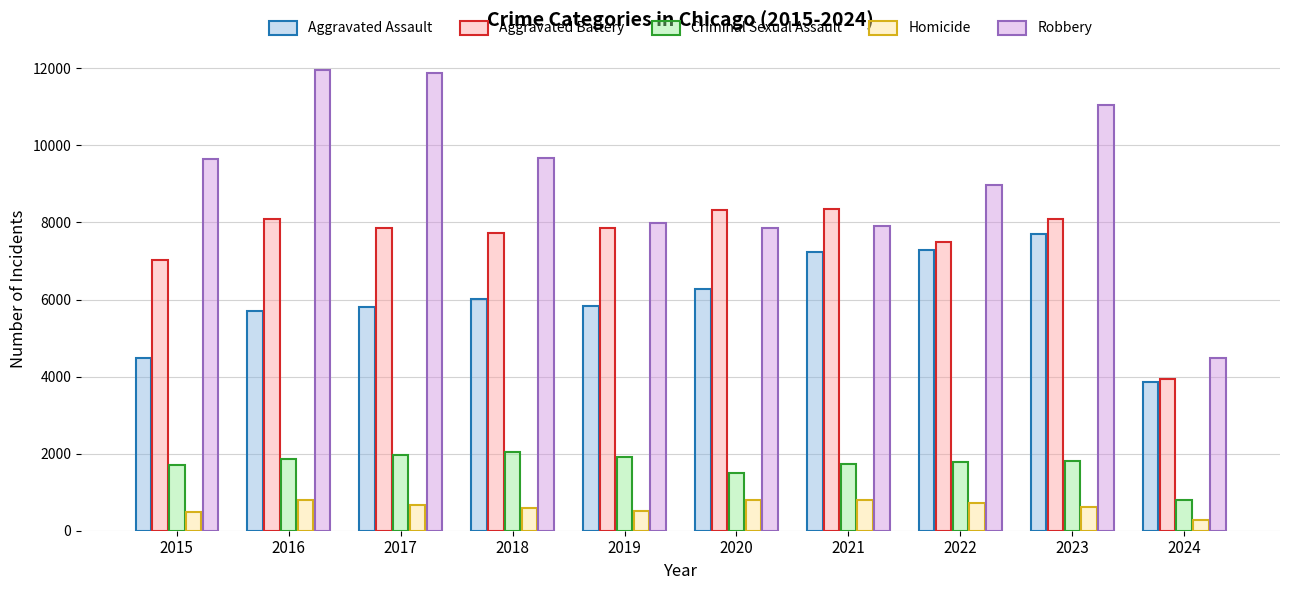

What is the sum of all Homicide values?

6254